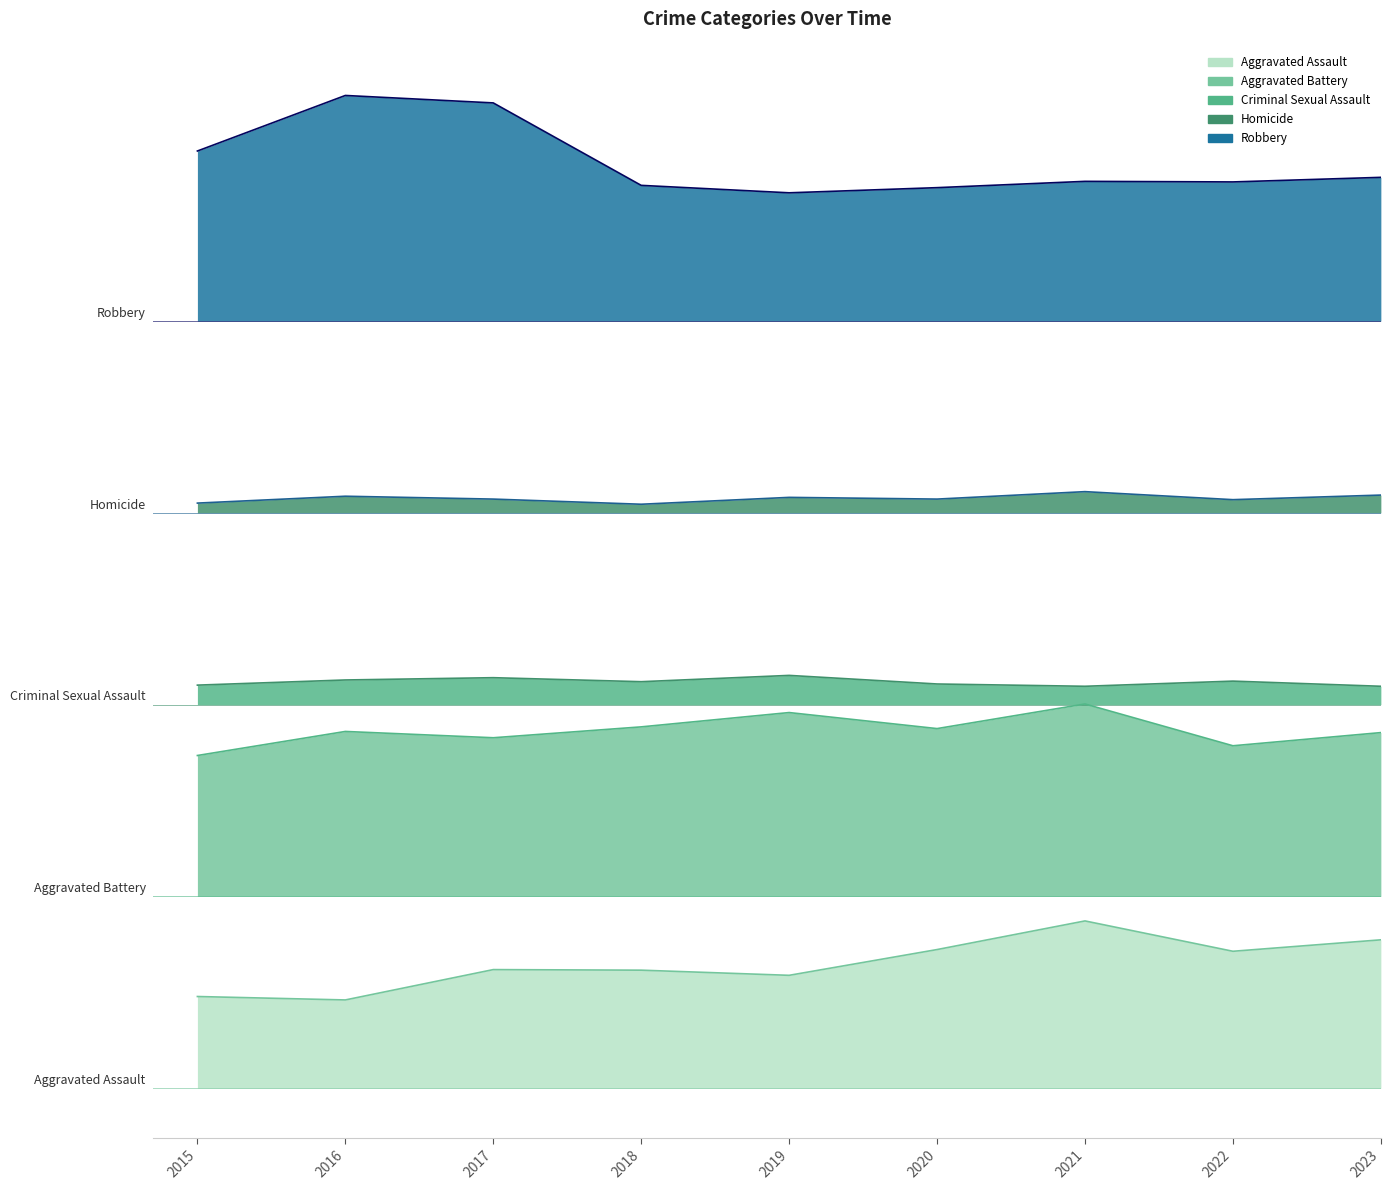

Does the chart have visible grid lines?

No